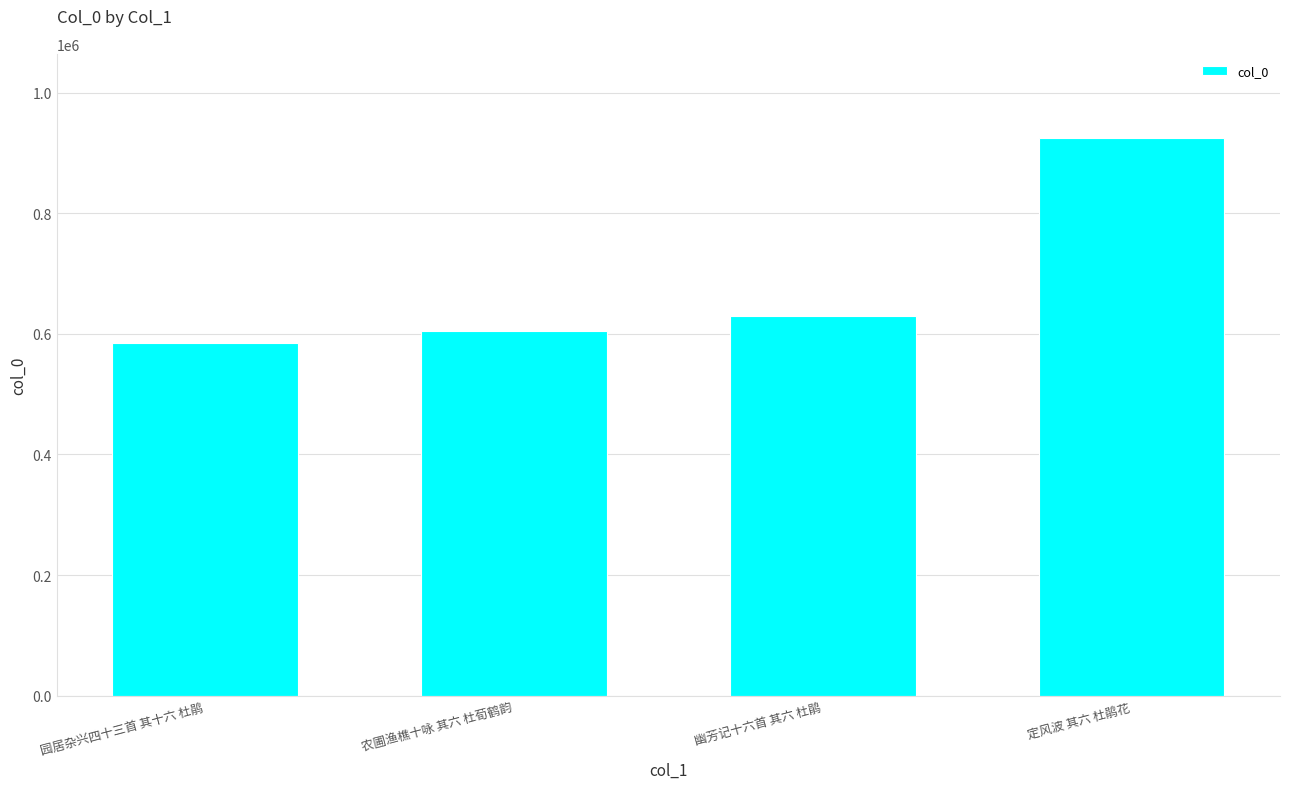

Rank the categories by value from lowest to highest.

园居杂兴四十三首 其十六 杜鹃, 农圃渔樵十咏 其六 杜荀鹤韵, 幽芳记十六首 其六 杜鹃, 定风波 其六 杜鹃花